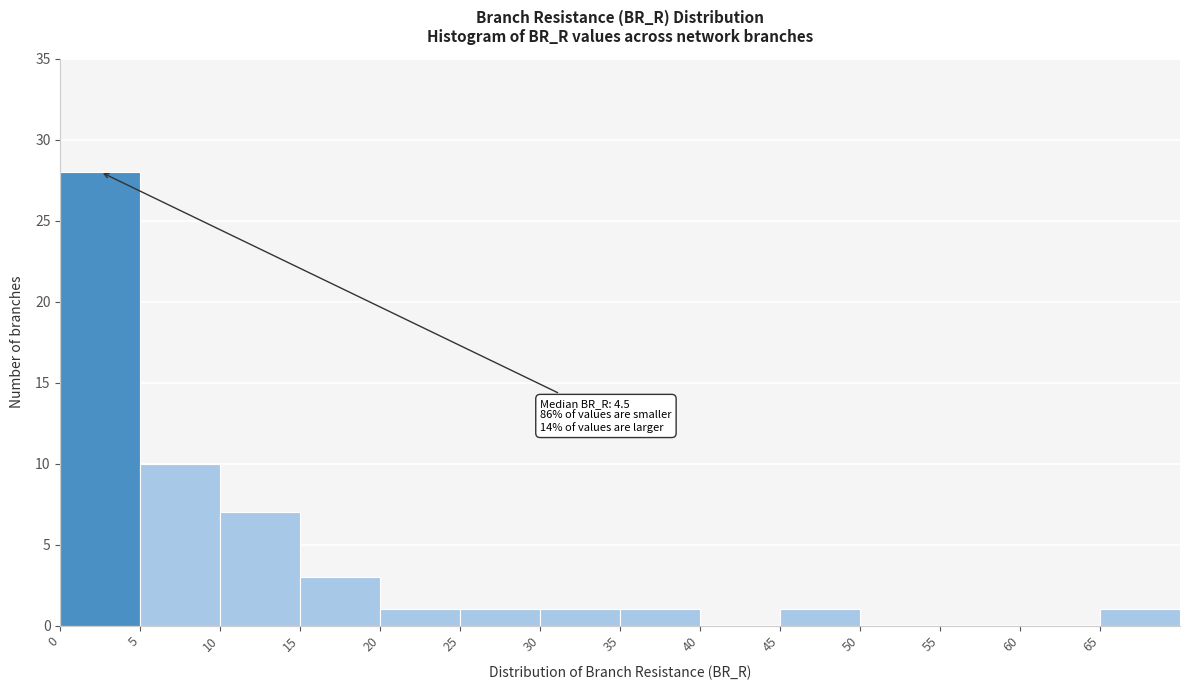

Which range on the x-axis has the tallest bar?

0 to 5